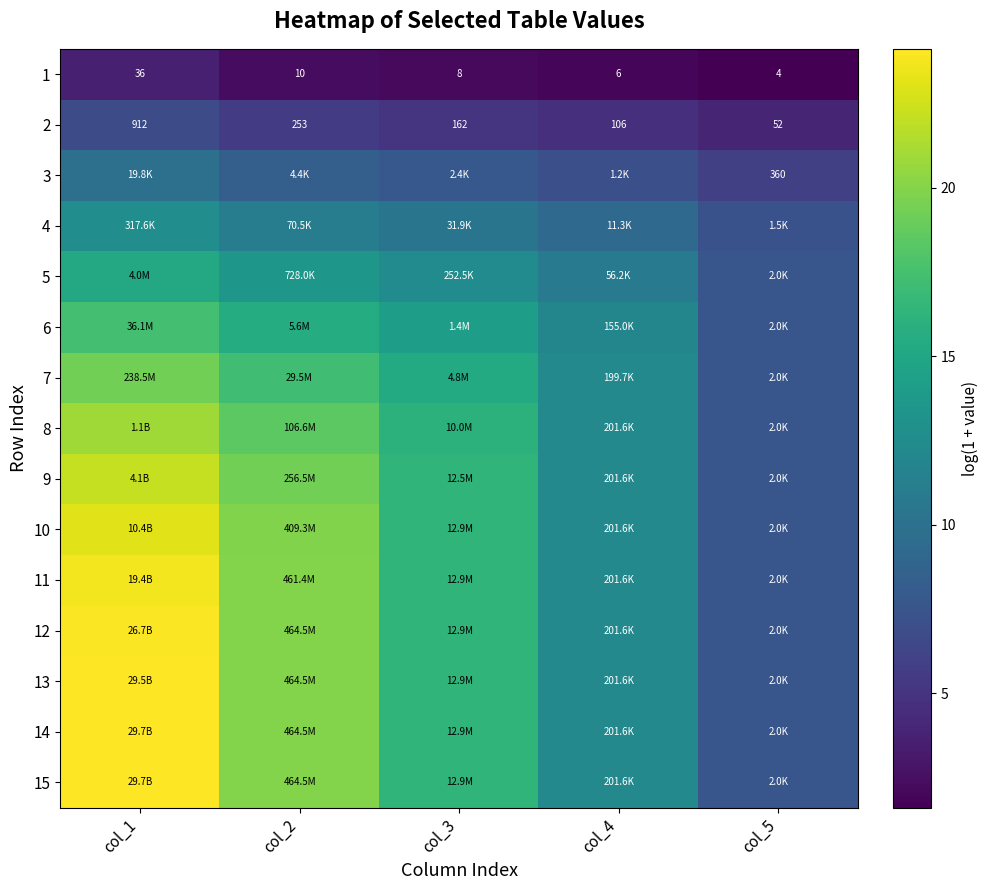

What is the total value across all series at col_2?

231.2